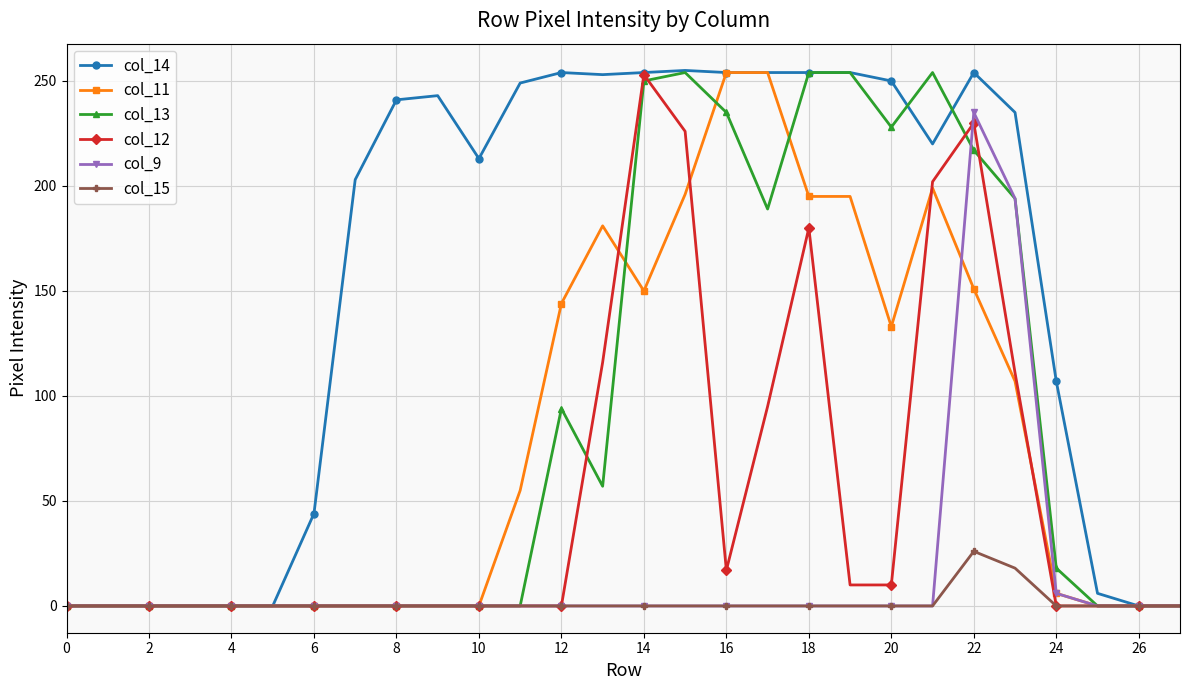

Which series has the largest total across all categories?

col_14